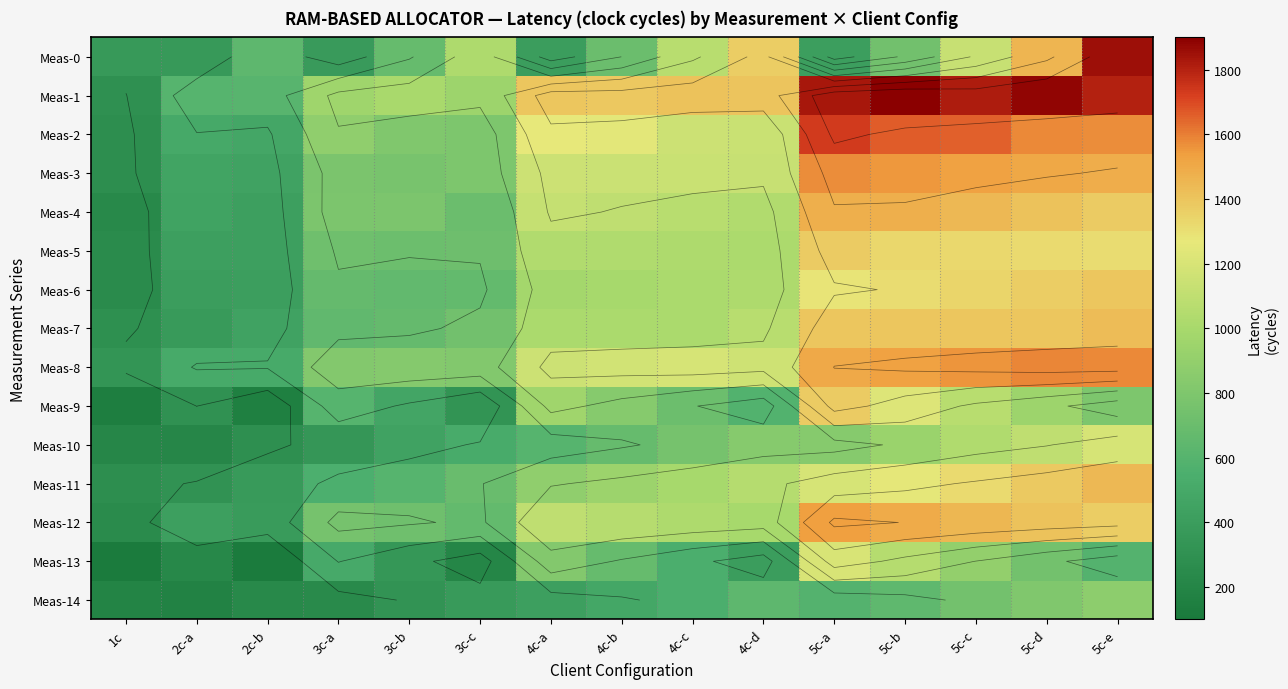

At which category does the chart reach its minimum across all series?

1c